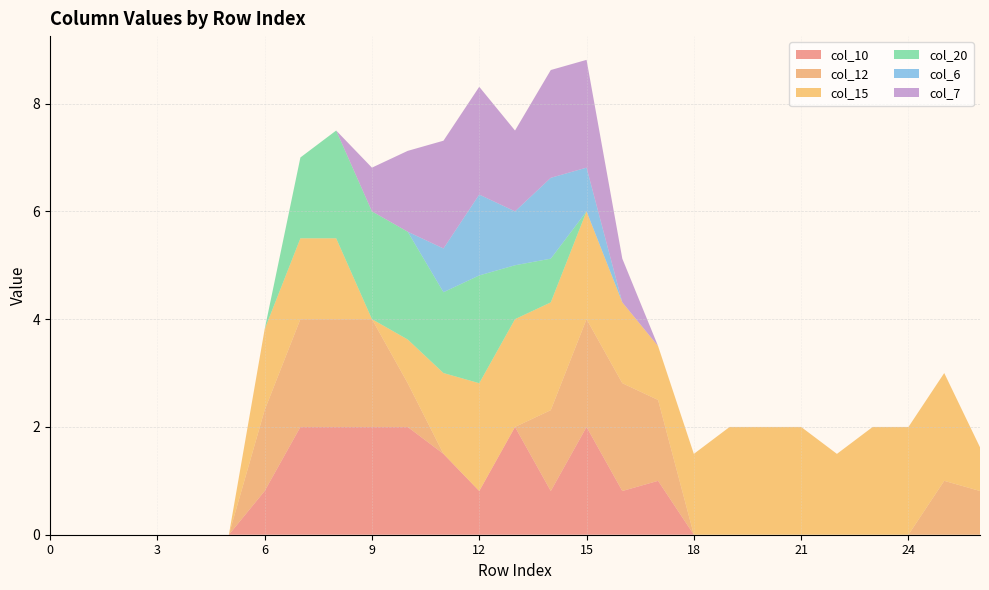

Reading left to right, what are all the values shown in this chart?

col_10: 0.0	0.0	0.0	0.0	0.0	0.0	0.8	2.0	2.0	2.0	2.0	1.5	0.8	2.0	0.8	2.0	0.8	1.0	0.0	0.0	0.0	0.0	0.0	0.0	0.0	0.0	0.0
col_12: 0.0	0.0	0.0	0.0	0.0	0.0	1.5	2.0	2.0	2.0	0.8	0.0	0.0	0.0	1.5	2.0	2.0	1.5	0.0	0.0	0.0	0.0	0.0	0.0	0.0	1.0	0.8
col_15: 0.0	0.0	0.0	0.0	0.0	0.0	1.5	1.5	1.5	0.0	0.8	1.5	2.0	2.0	2.0	2.0	1.5	1.0	1.5	2.0	2.0	2.0	1.5	2.0	2.0	2.0	0.8
col_20: 0.0	0.0	0.0	0.0	0.0	0.0	0.0	1.5	2.0	2.0	2.0	1.5	2.0	1.0	0.8	0.0	0.0	0.0	0.0	0.0	0.0	0.0	0.0	0.0	0.0	0.0	0.0
col_6: 0.0	0.0	0.0	0.0	0.0	0.0	0.0	0.0	0.0	0.0	0.0	0.8	1.5	1.0	1.5	0.8	0.0	0.0	0.0	0.0	0.0	0.0	0.0	0.0	0.0	0.0	0.0
col_7: 0.0	0.0	0.0	0.0	0.0	0.0	0.0	0.0	0.0	0.8	1.5	2.0	2.0	1.5	2.0	2.0	0.8	0.0	0.0	0.0	0.0	0.0	0.0	0.0	0.0	0.0	0.0